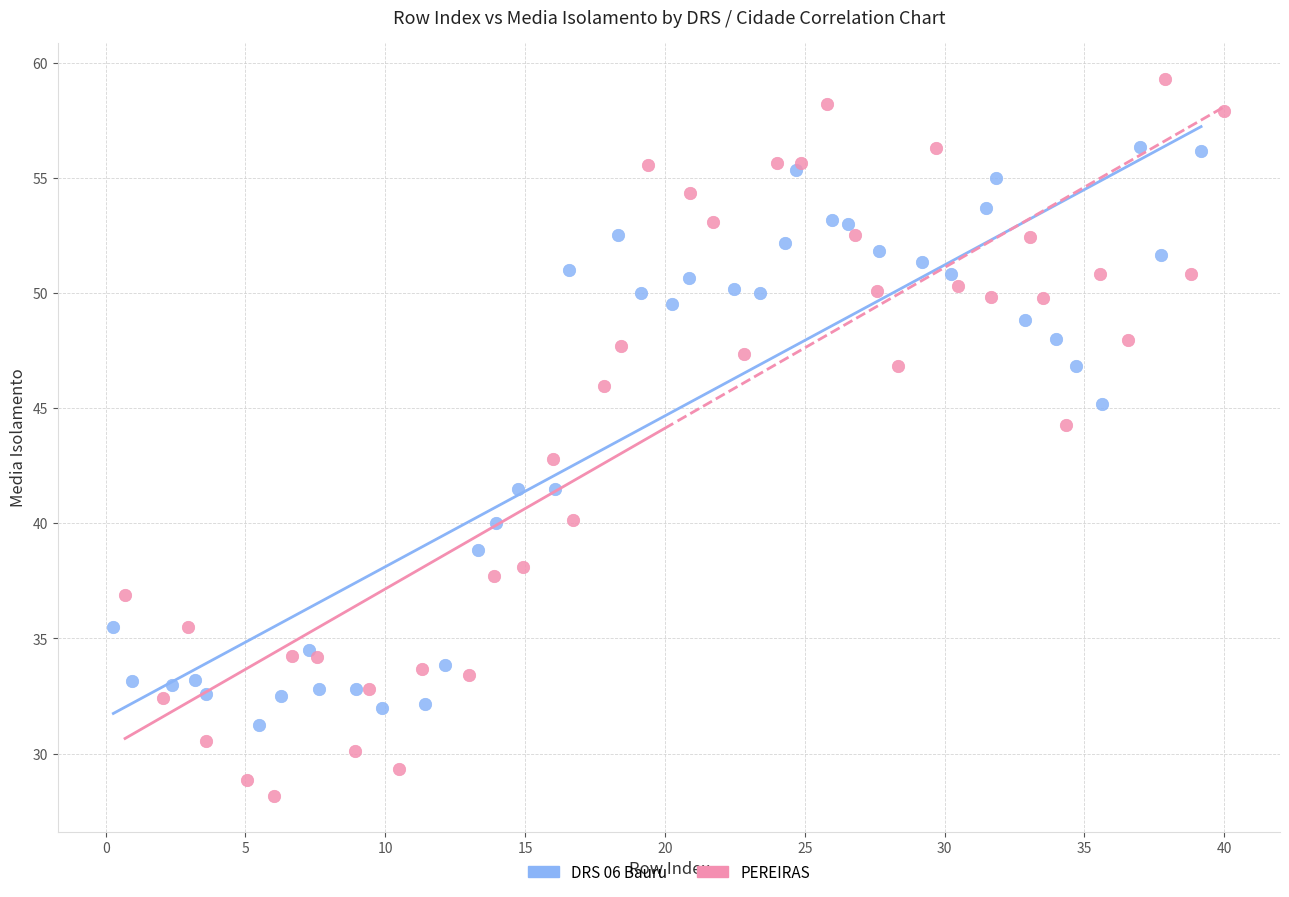

Which series contains the highest Y value?

PEREIRAS